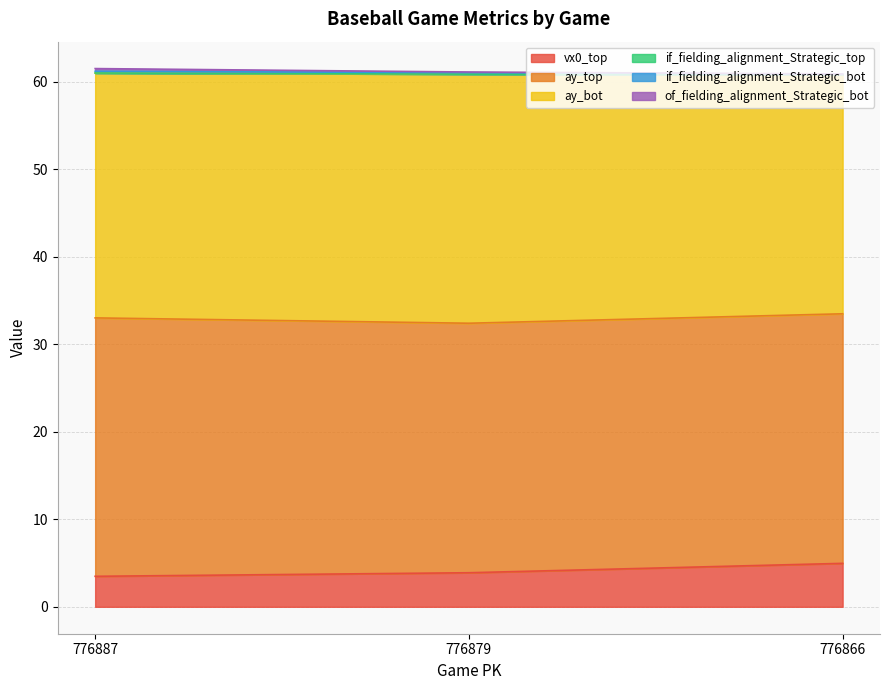

What is the value of the ay_top point at the 2nd from the left?

28.5